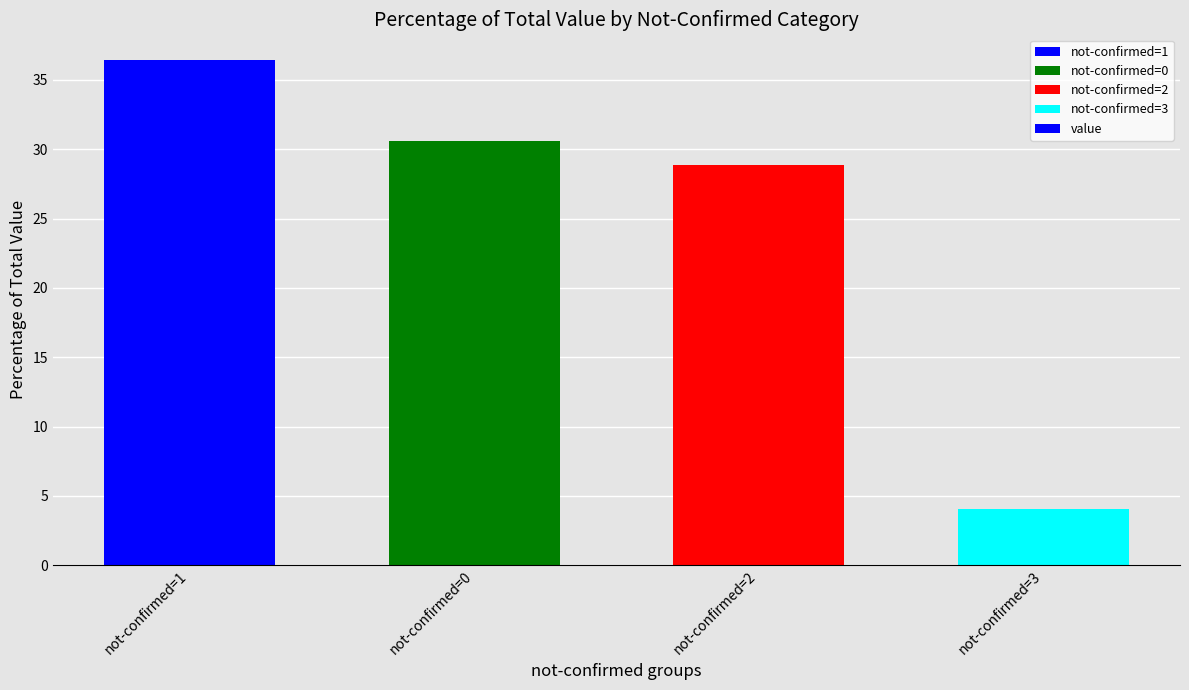

What is the label of the 2nd bar from the left?

not-confirmed=0